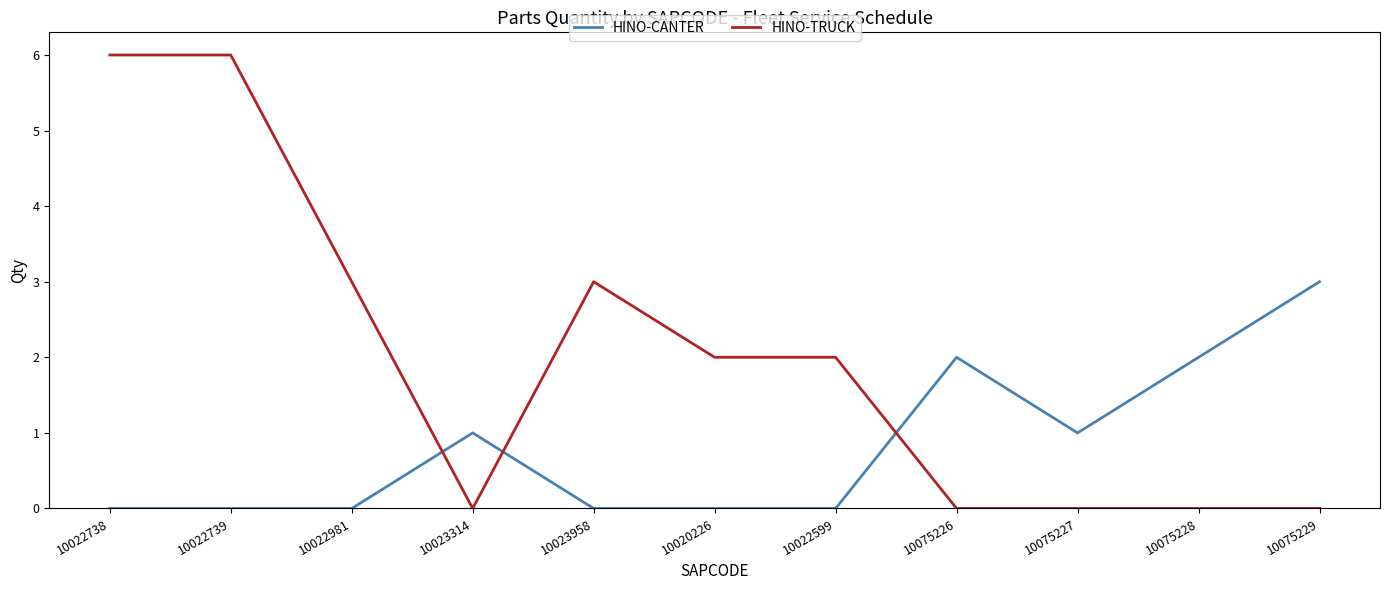

What position from the left is 10075228?

10